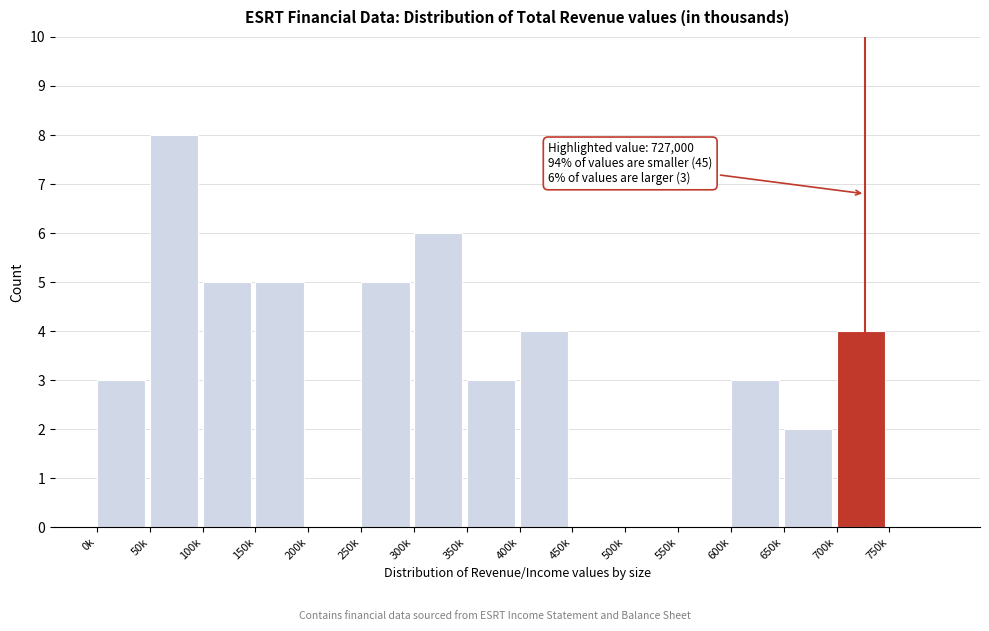

Reading left to right, what are all the values shown in this chart?

0k=3	50k=8	100k=5	150k=5	200k=0	250k=5	300k=6	350k=3	400k=4	450k=0	500k=0	550k=0	600k=3	650k=2	700k=4	750k=0